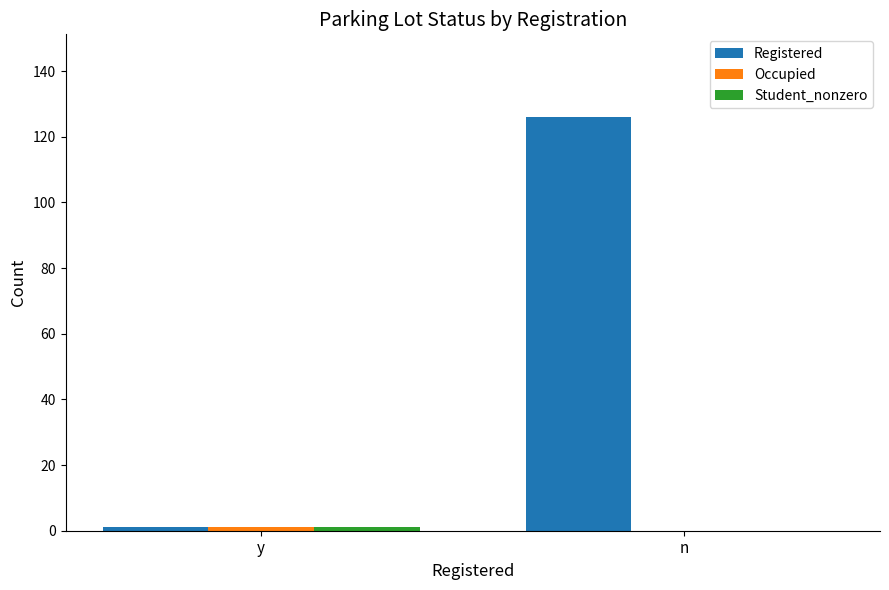

At which category is the sum across all series the highest?

n